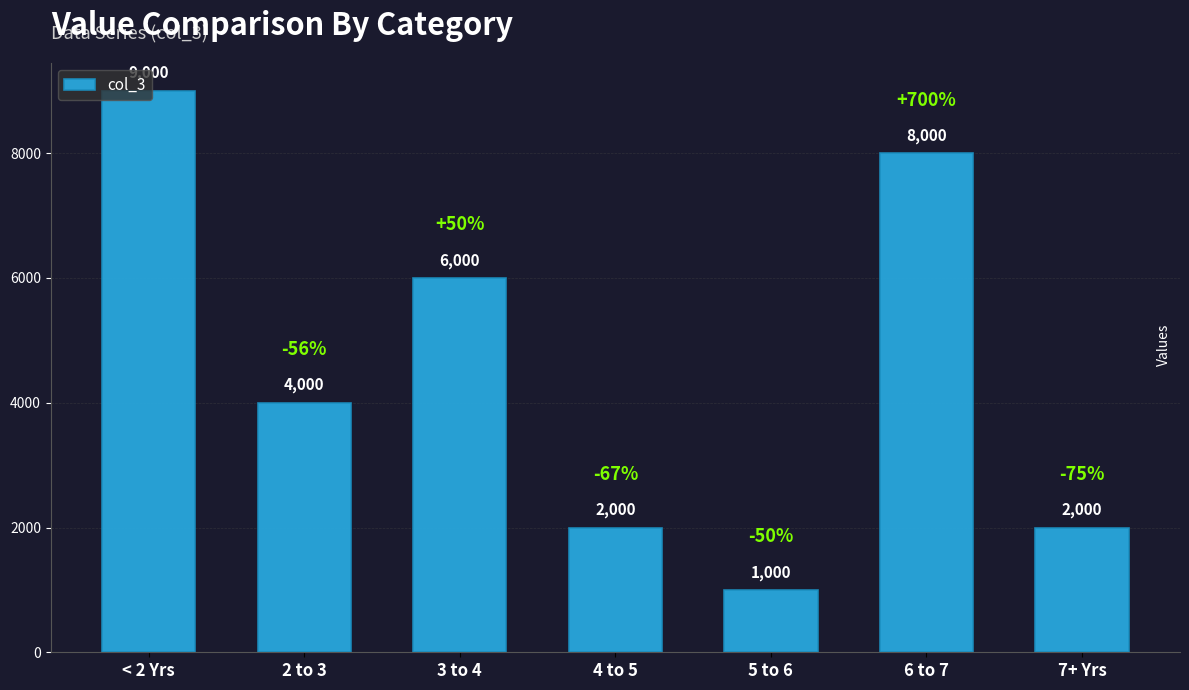

Approximately how many times larger is the value at 3 to 4 compared to 7+ Yrs?

3.0